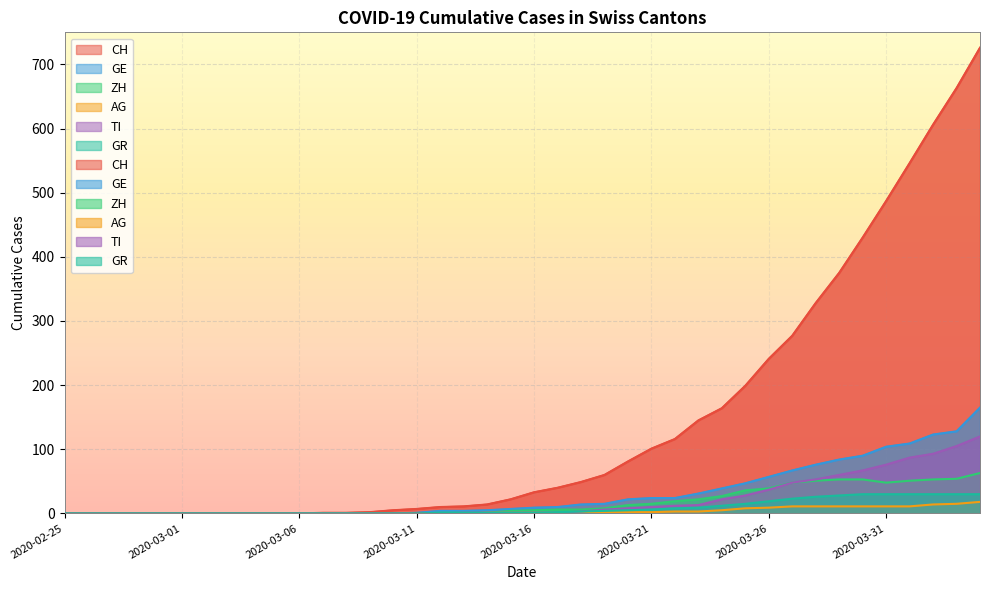

What is the label of the 17th point from the right?

2020-03-19